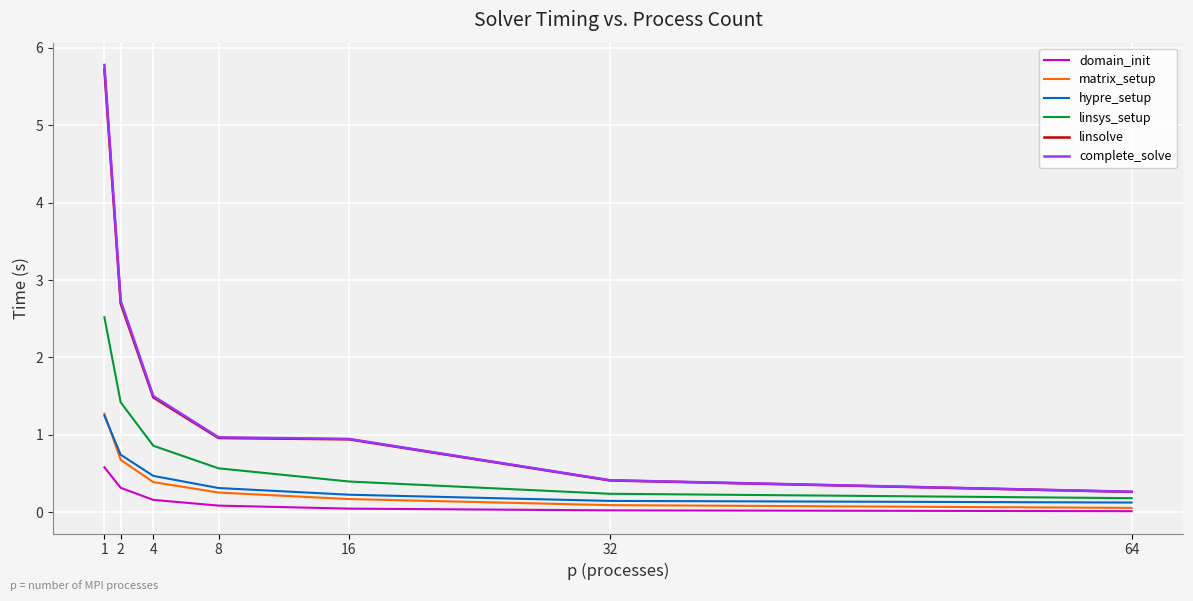

What are all the series names shown in the legend?

domain_init, matrix_setup, hypre_setup, linsys_setup, linsolve, complete_solve